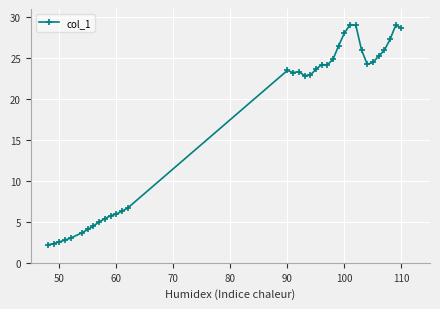

True or false: there are more than 0 points higher than both neighbors.

True